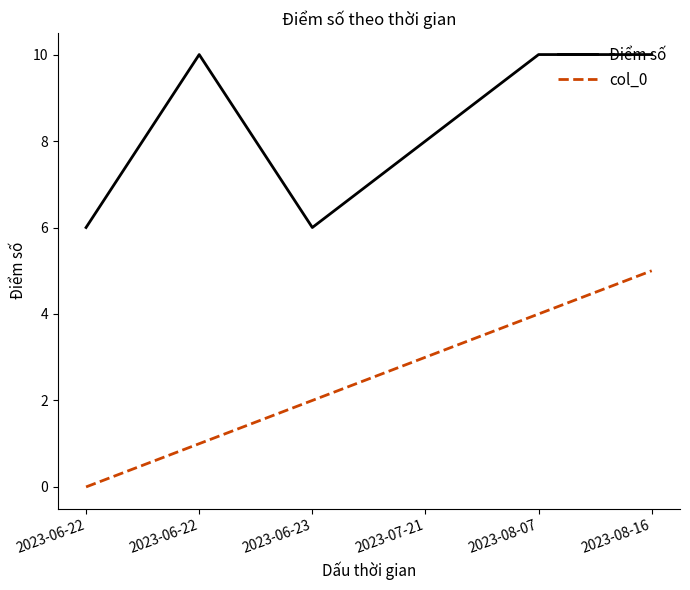

What is the sum of all Điểm số values?

50